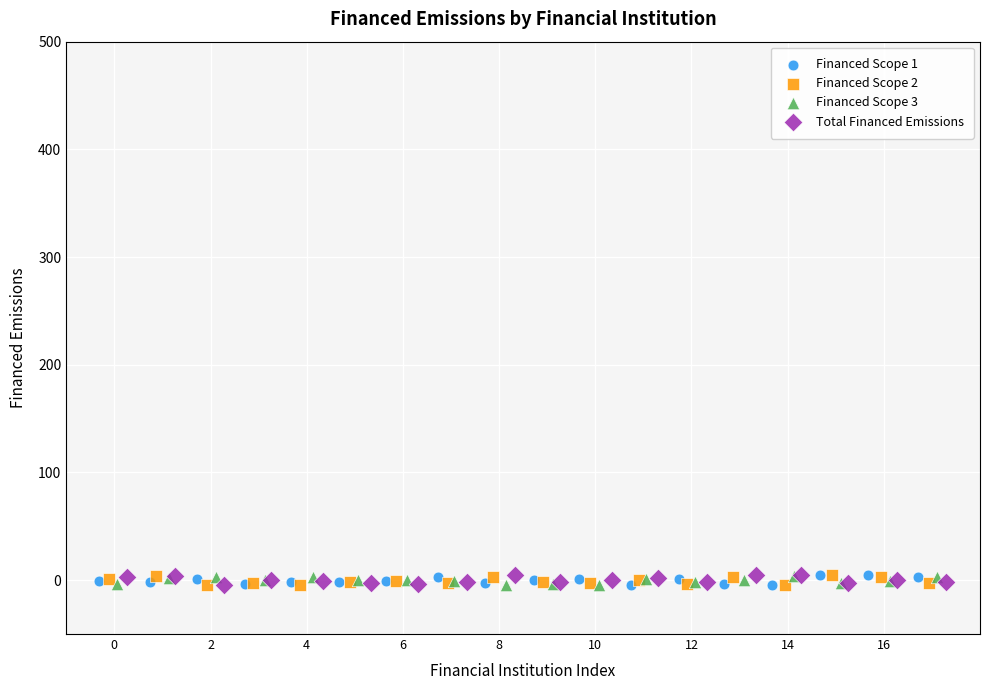

What are all the series names shown in the legend?

Financed Scope 1, Financed Scope 2, Financed Scope 3, Total Financed Emissions